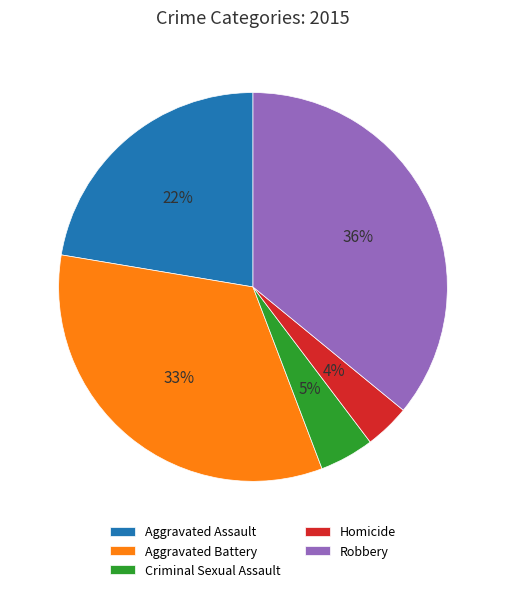

True or false: Criminal Sexual Assault accounts for 5% of the total.

True